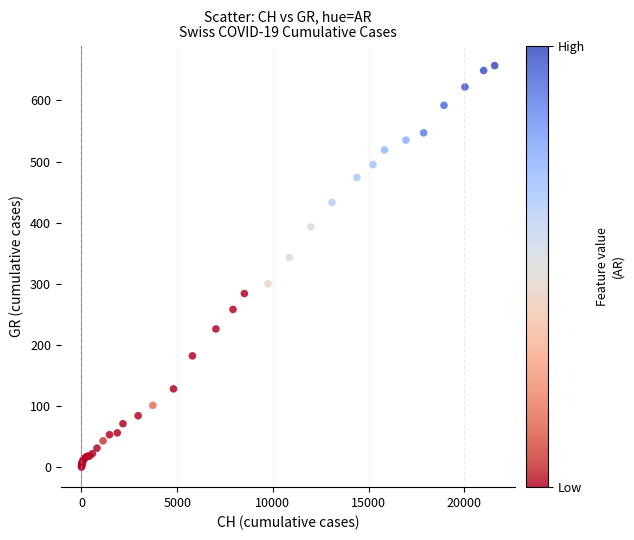

What Y value in the scatter plot is closest to 328?

343